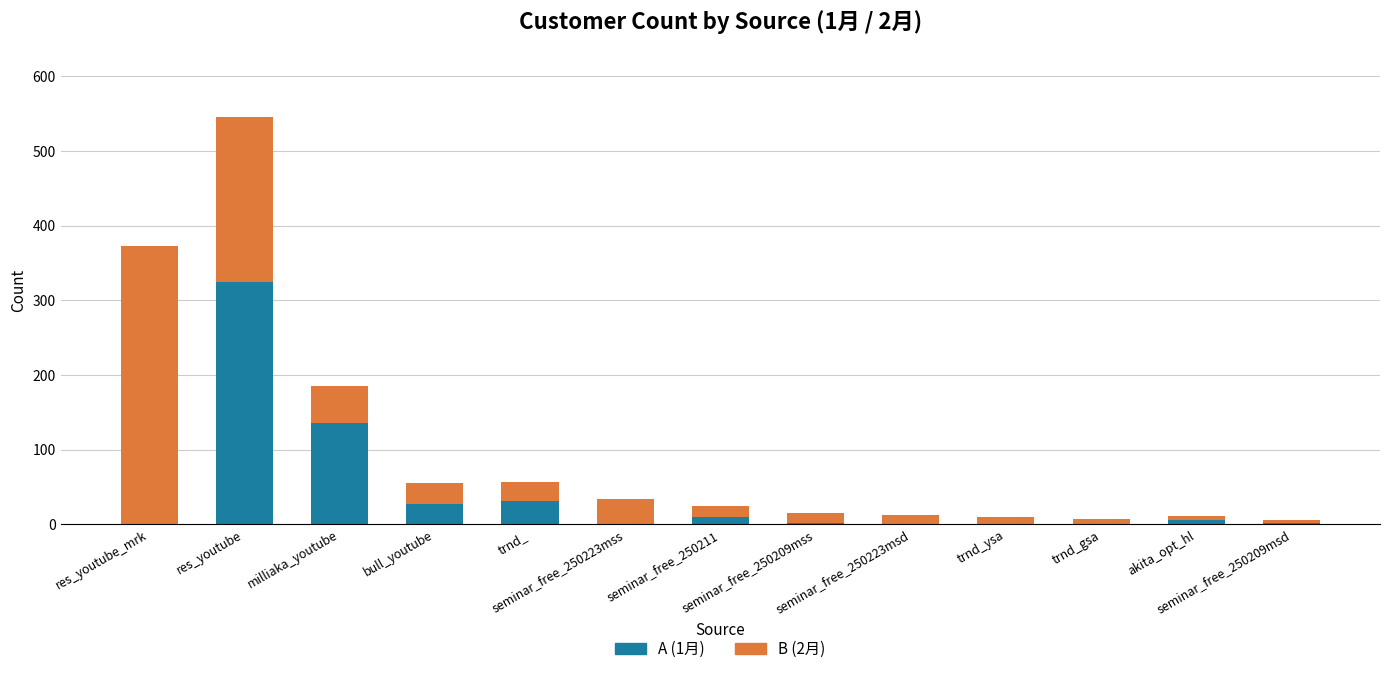

Are the bars grouped side by side (vs. stacked)?

No